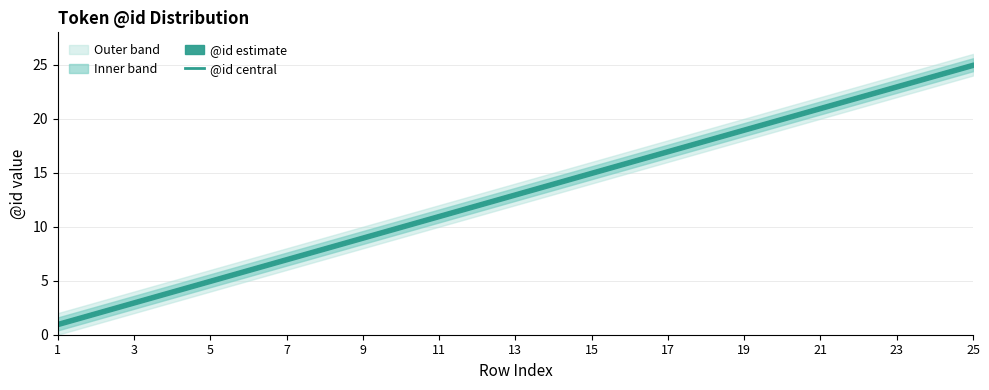

Which category has the highest value in the @id central series?

25